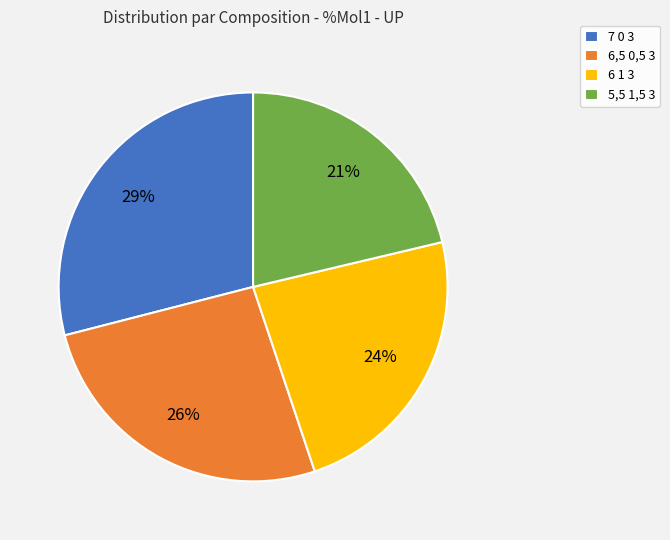

What is the smallest slice in the pie chart?

5,5 1,5 3